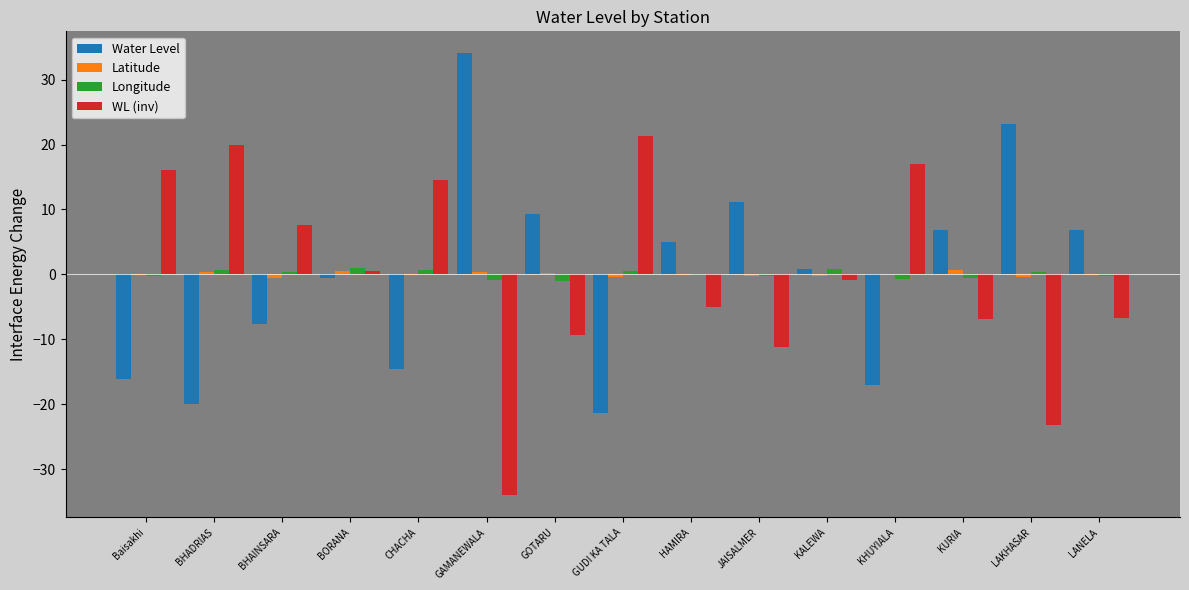

Count the number of categories in the chart.

15